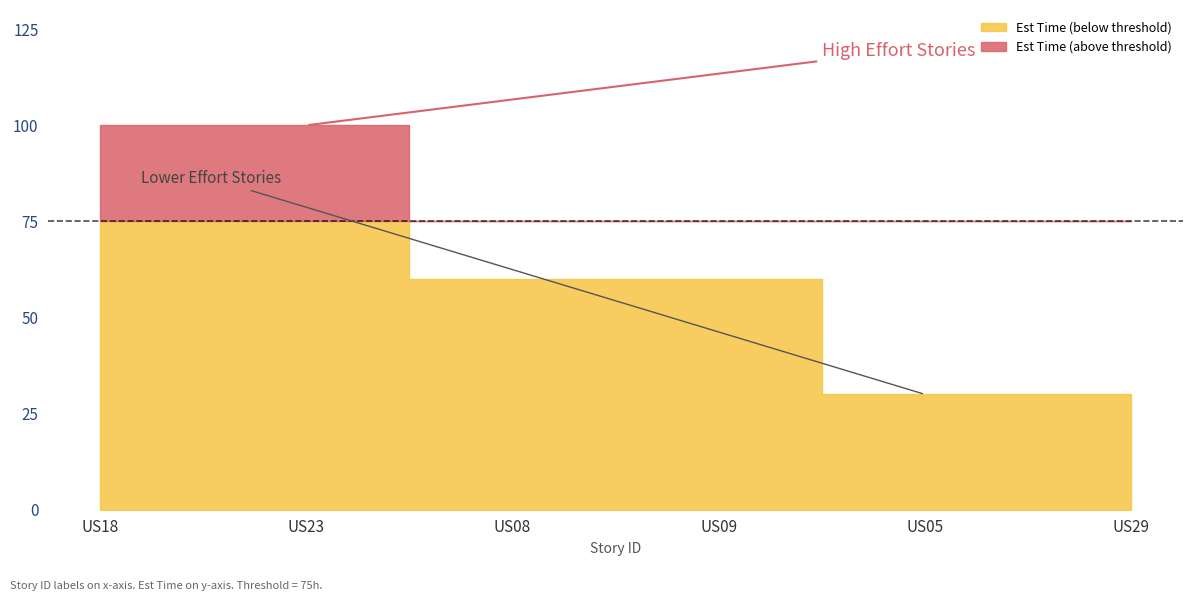

Reading left to right, extract all data points from this chart.

US18=100	US23=100	US08=60	US09=60	US05=30	US29=30